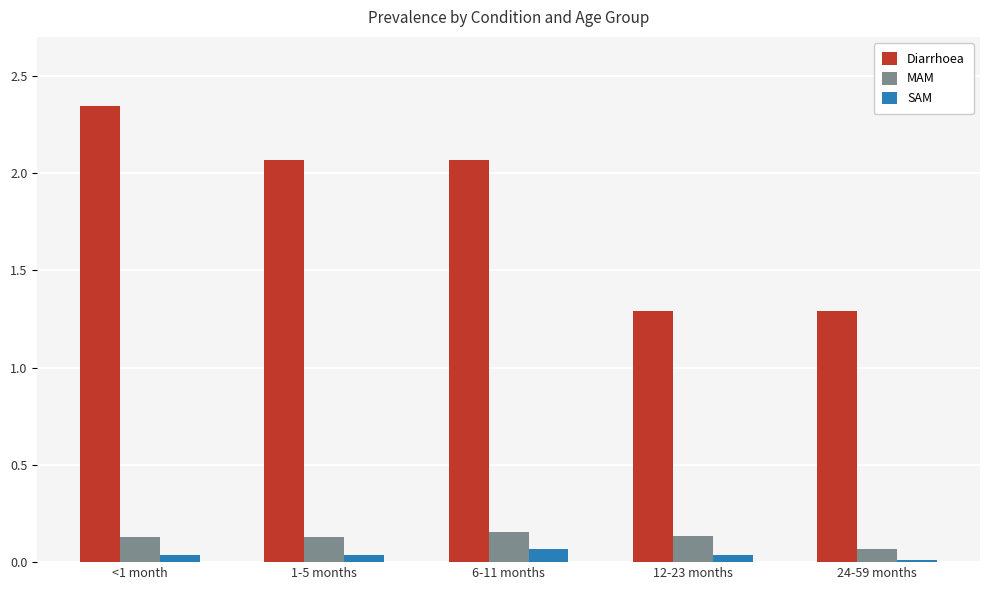

What is the label of the 4th bar from the right?

1-5 months